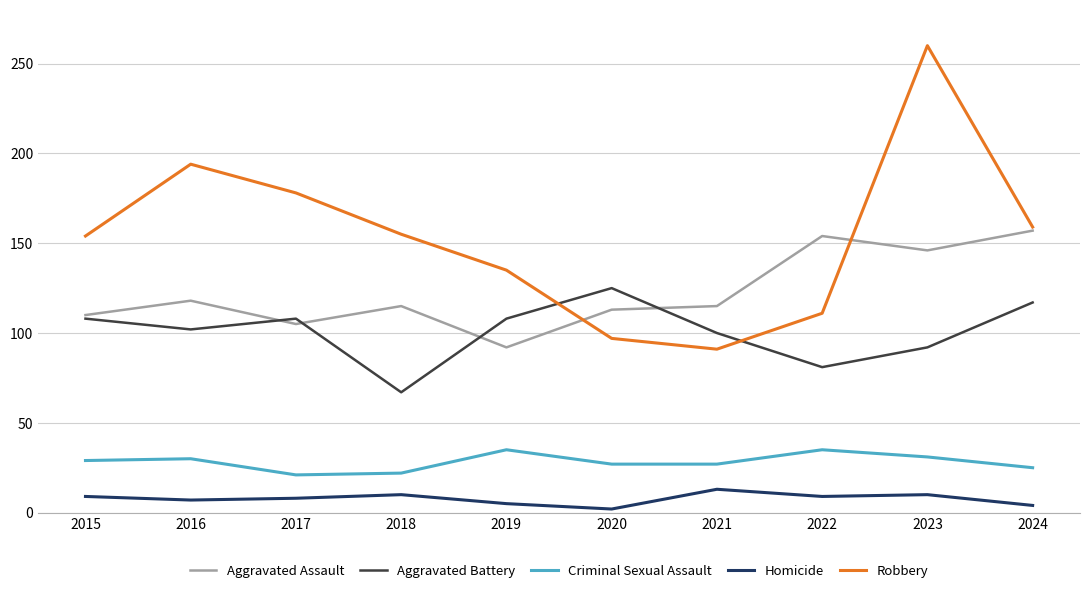

At which label is Robbery closest to 175?

2017